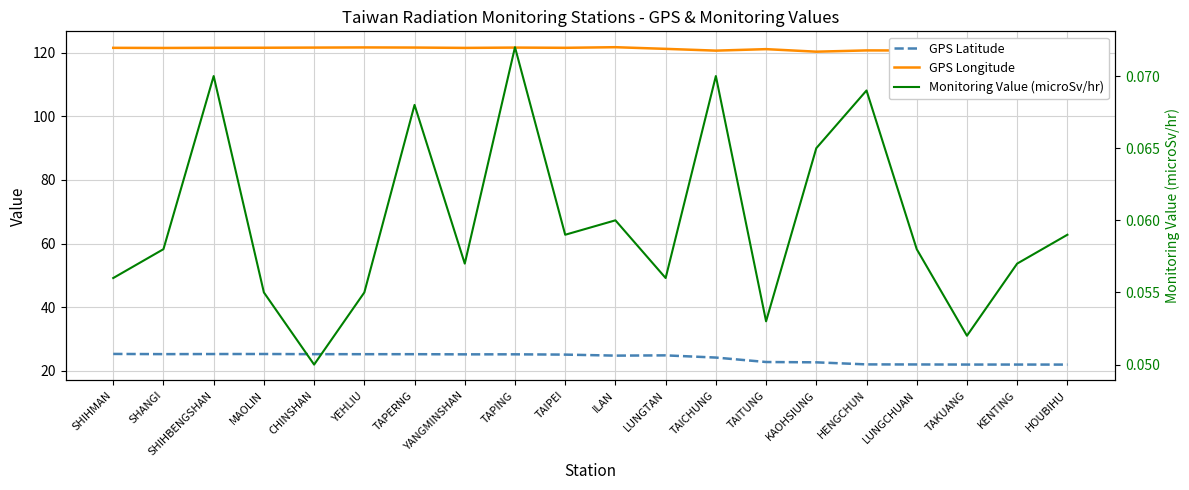

What is the difference between the second highest and minimum values in the GPS Longitude series?

1.3